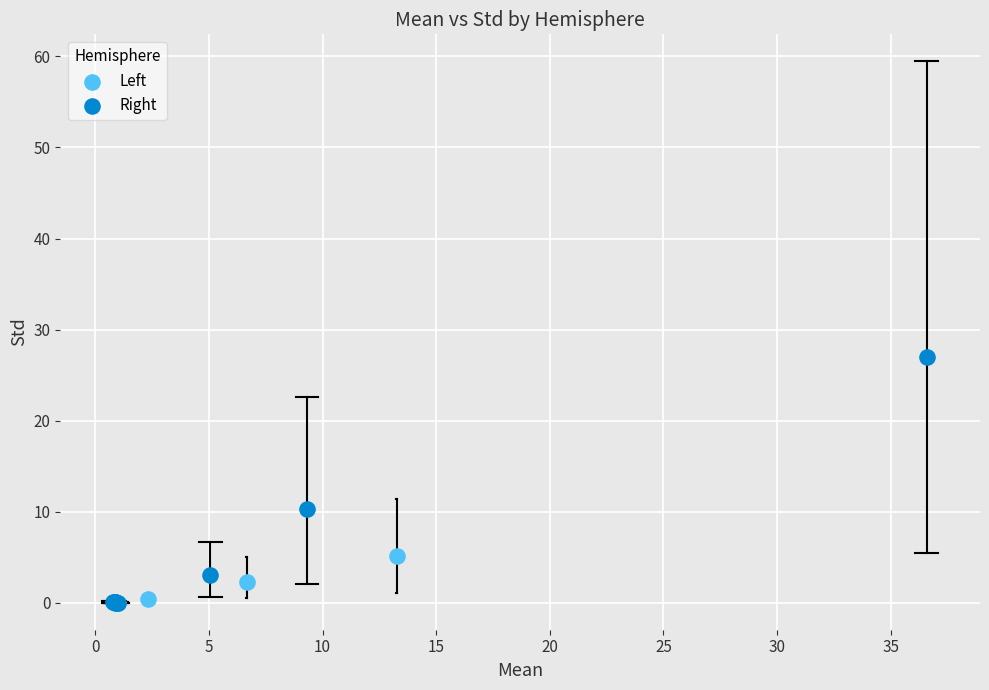

Which series contains the highest Y value?

Right